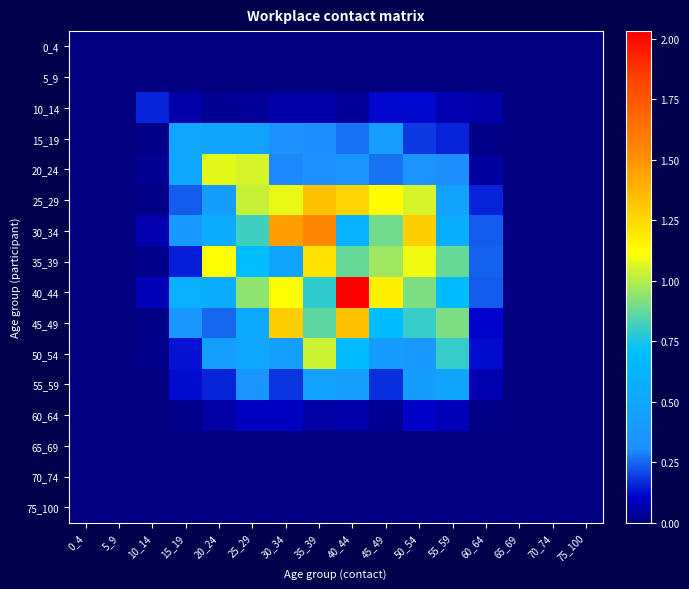

What is the total value across all series at 35_39?

8.0